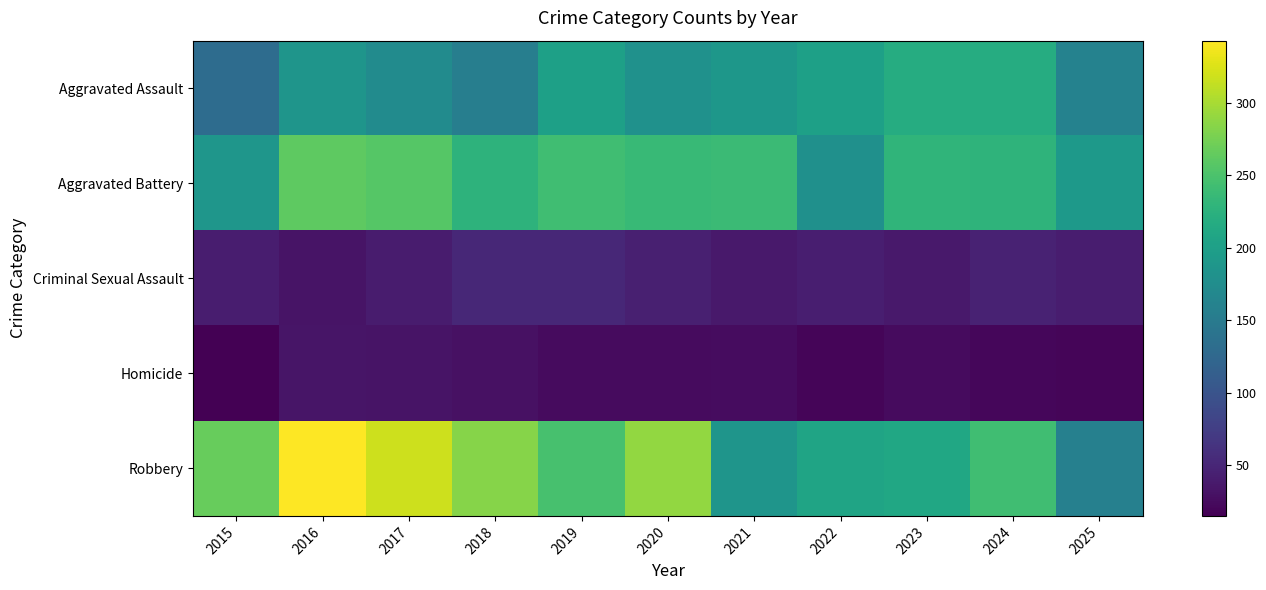

Which series changed the most between 2022 and 2024?

Aggravated Battery